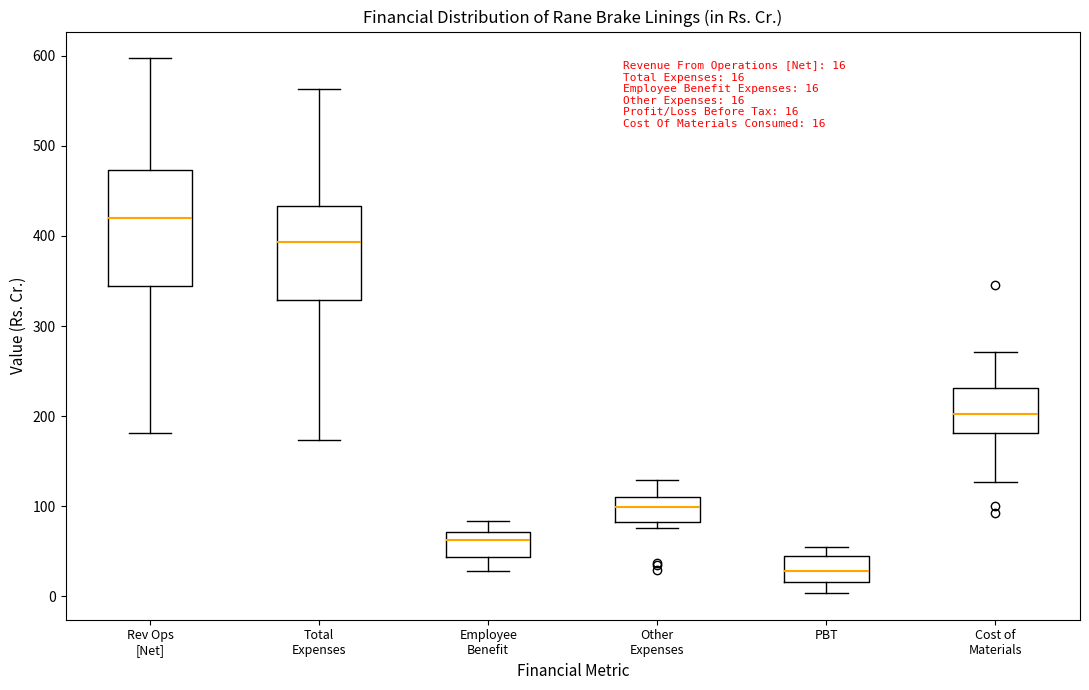

Which box has the lowest median line?

PBT